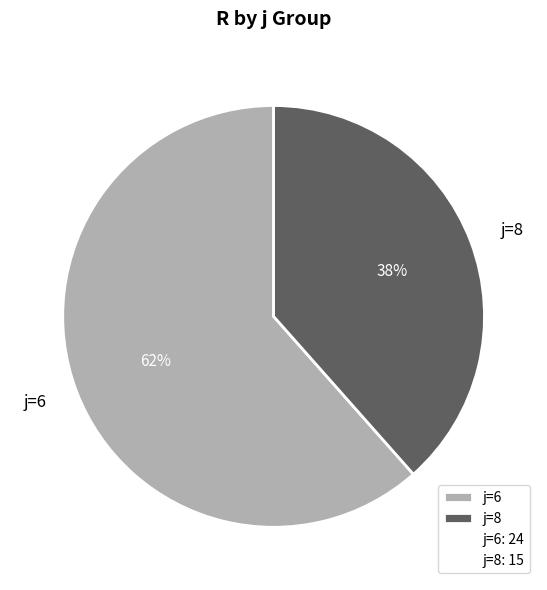

Rank the categories by value from lowest to highest.

j=8, j=6